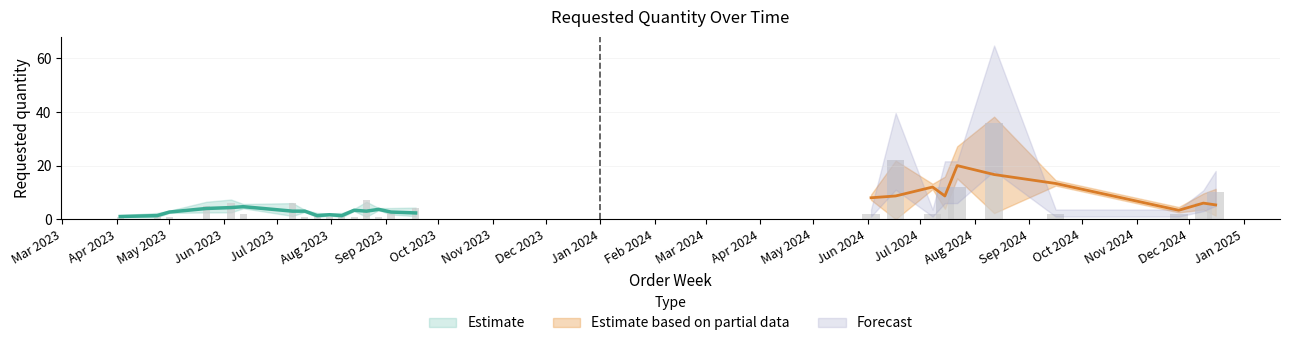

Are the bars grouped side by side (vs. stacked)?

No